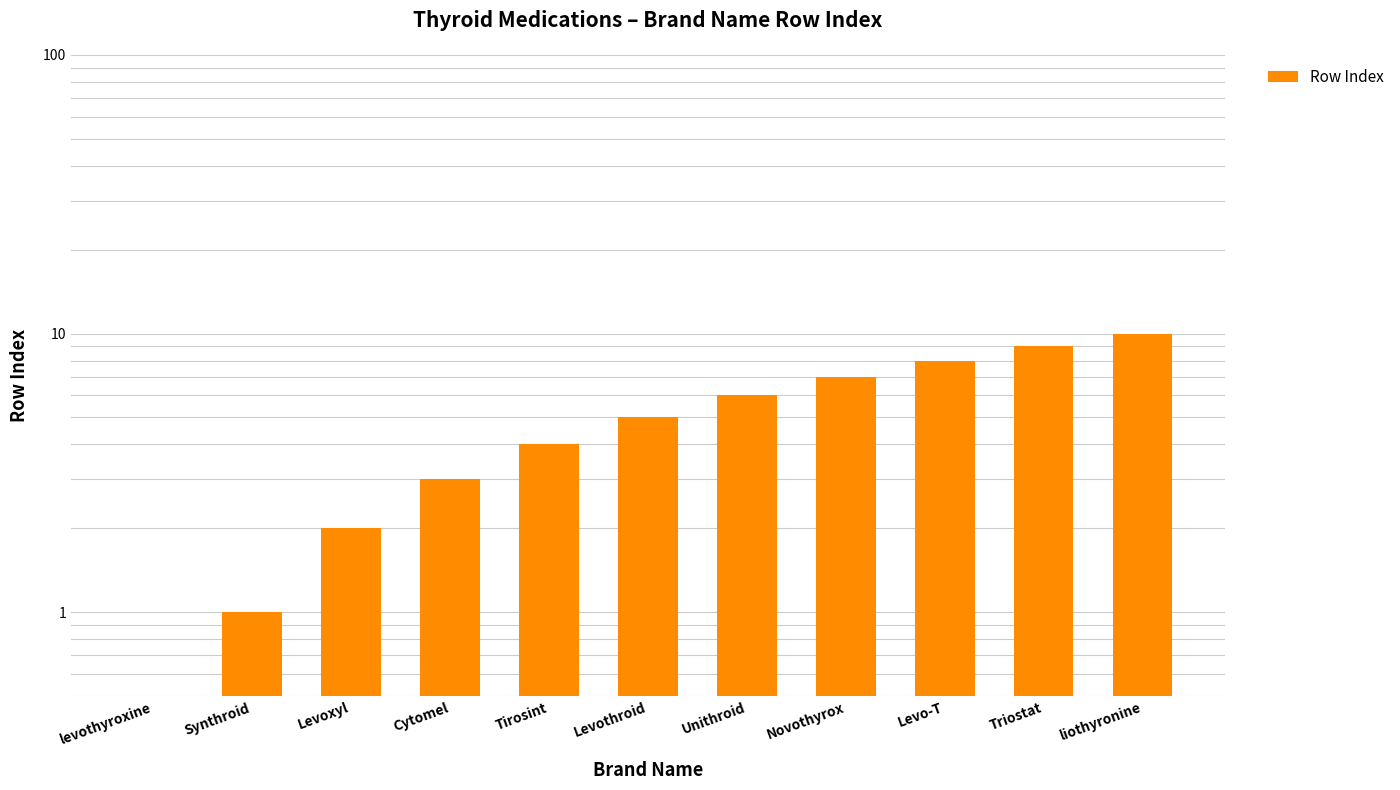

At which label is the value closest to 5?

Levothroid